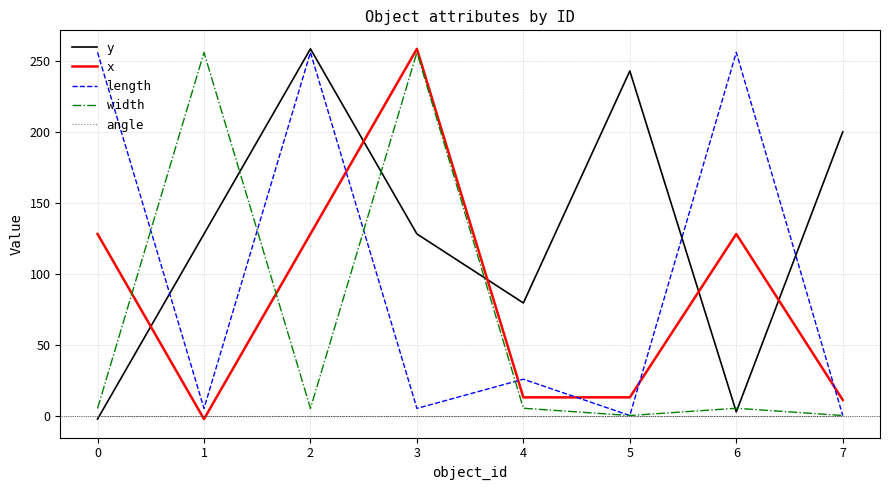

What is the maximum value shown in the chart?

258.5